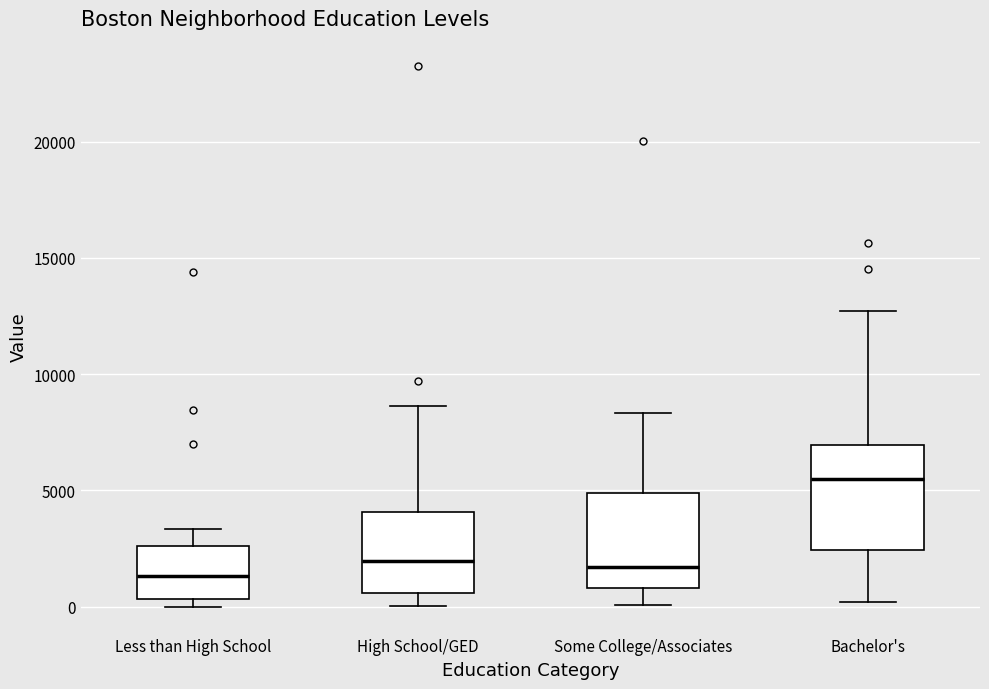

Which box has the highest median line?

Bachelor's